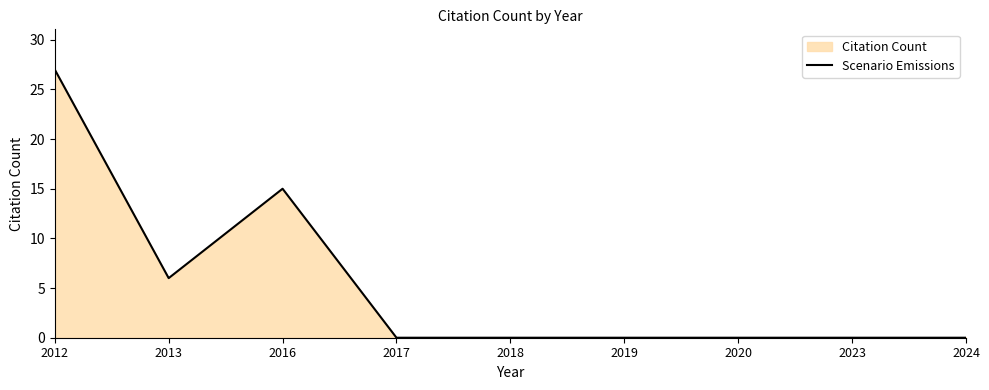

Is it true that the value at 2012 is 27?

True